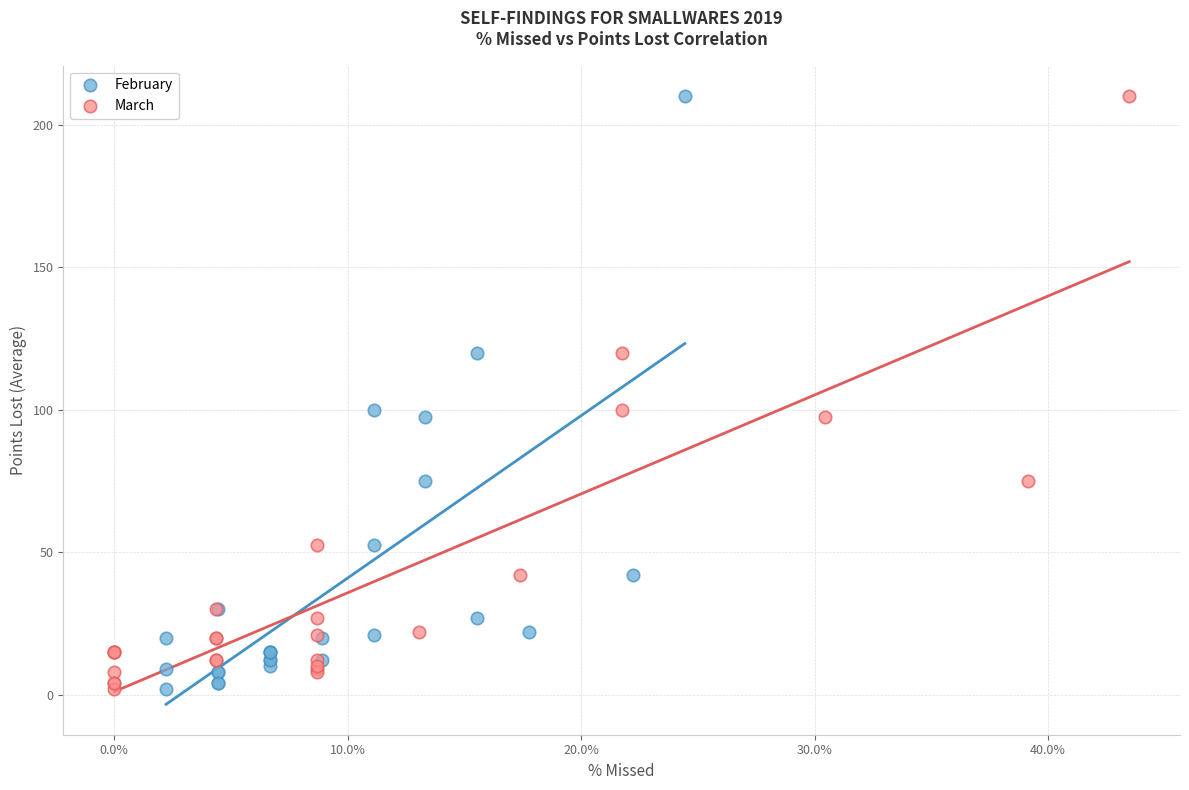

What are all the series names shown in the legend?

February, March